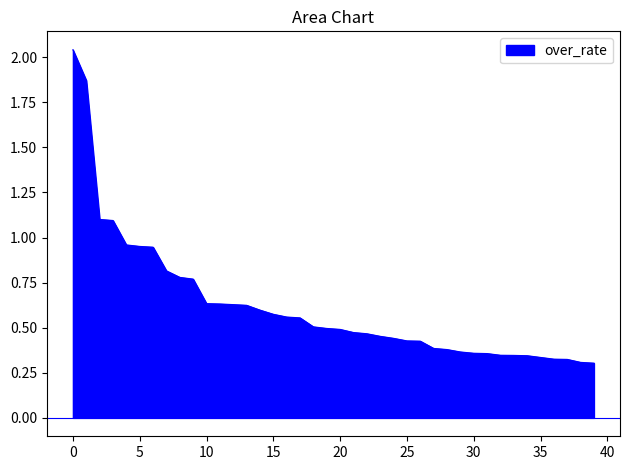

Reading right to left, what are all the values shown in this chart?

39=0.3	38=0.3	37=0.3	36=0.3	35=0.3	34=0.3	33=0.3	32=0.3	31=0.4	30=0.4	29=0.4	28=0.4	27=0.4	26=0.4	25=0.4	24=0.4	23=0.5	22=0.5	21=0.5	20=0.5	19=0.5	18=0.5	17=0.6	16=0.6	15=0.6	14=0.6	13=0.6	12=0.6	11=0.6	10=0.6	9=0.8	8=0.8	7=0.8	6=0.9	5=1.0	4=1.0	3=1.1	2=1.1	1=1.9	0=2.0